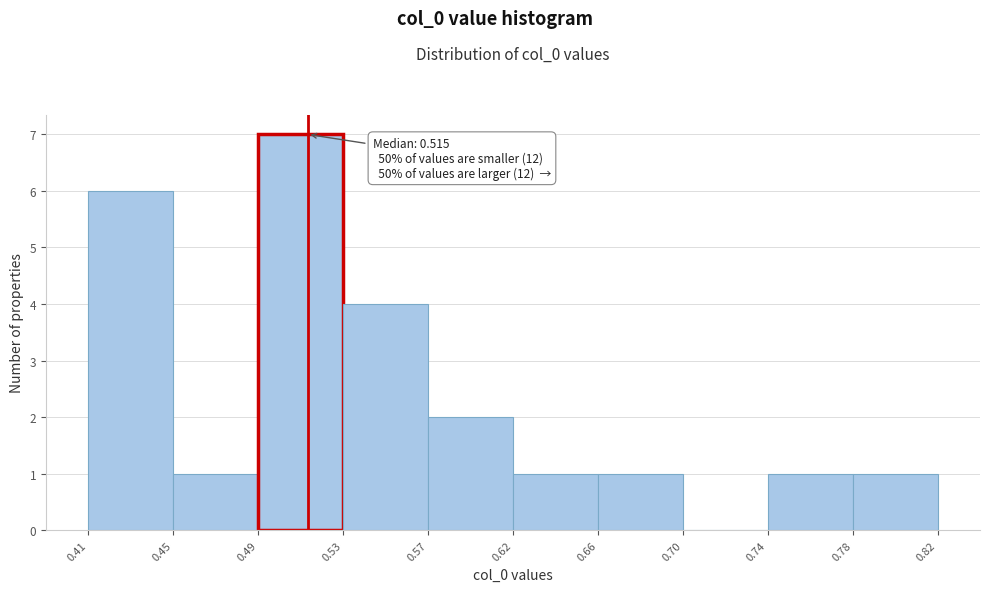

Over which range of the x-axis is the bar tallest?

0.49 to 0.53